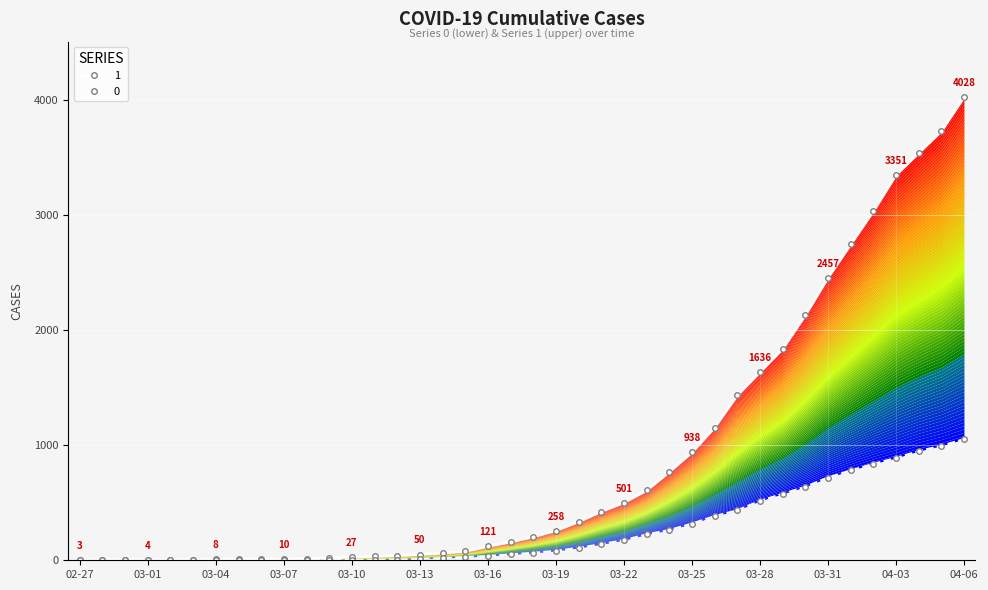

What is the difference between the highest and lowest values at 2020-03-26?

771